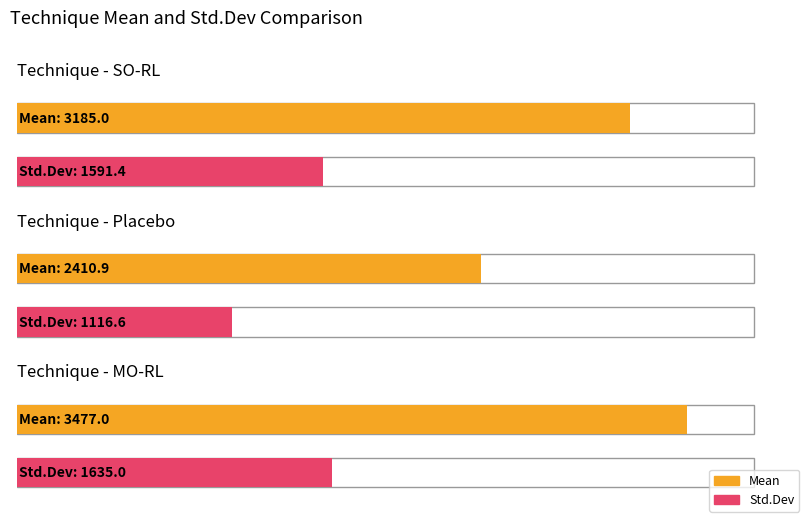

Reading left to right, what are all the values shown in this chart?

Mean: 3185.0	2410.9	3477.0
Std.Dev: 1591.4	1116.6	1635.0